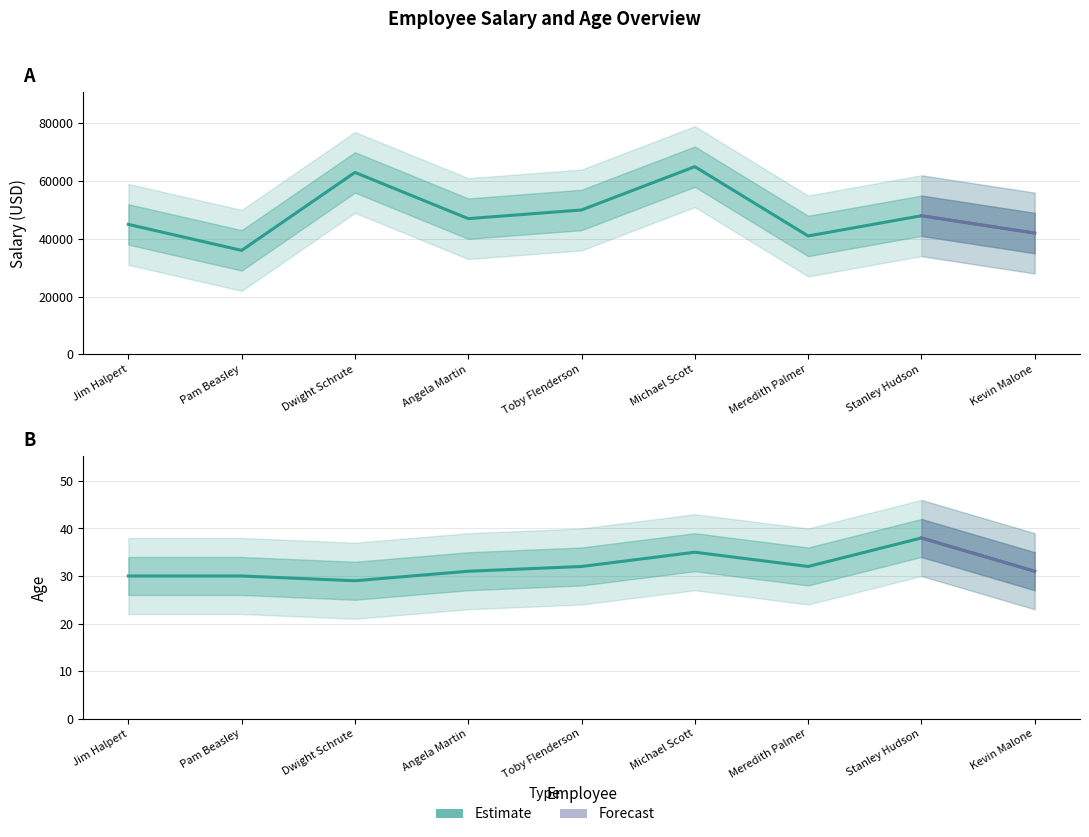

What is the label of the 7th point from the left?

Meredith Palmer